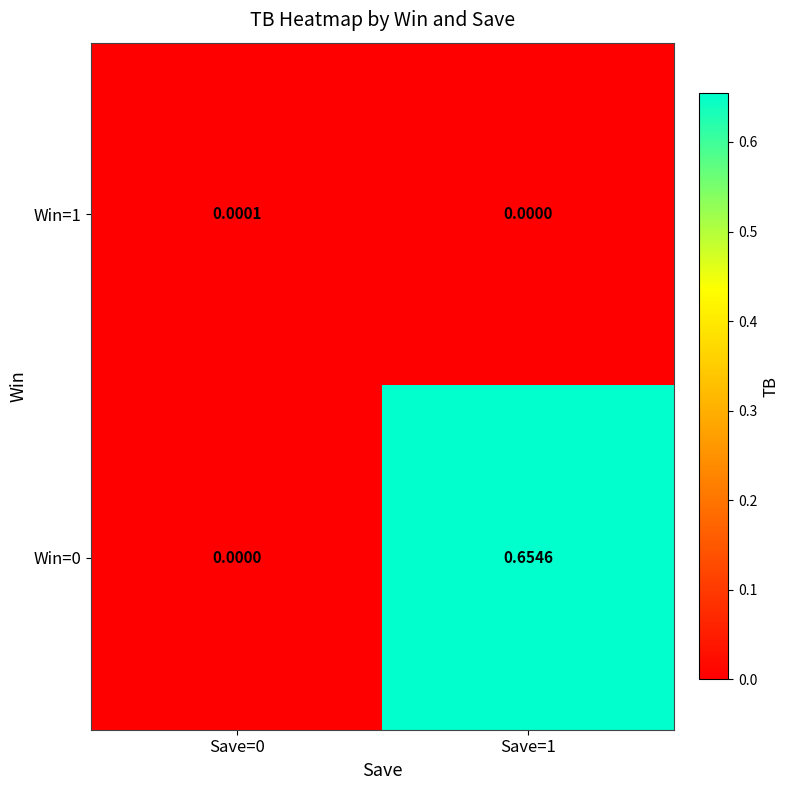

Which has a higher value, Save=0 or Save=1?

Save=0